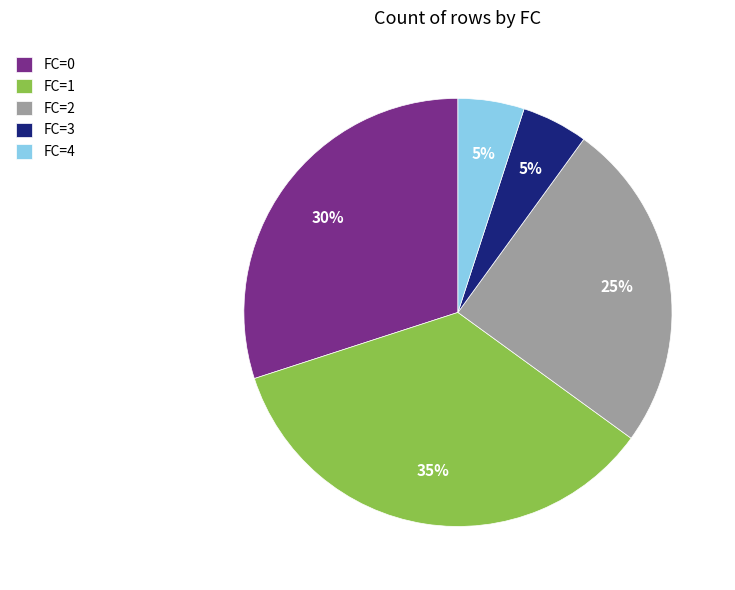

How many segments does this pie chart have?

5